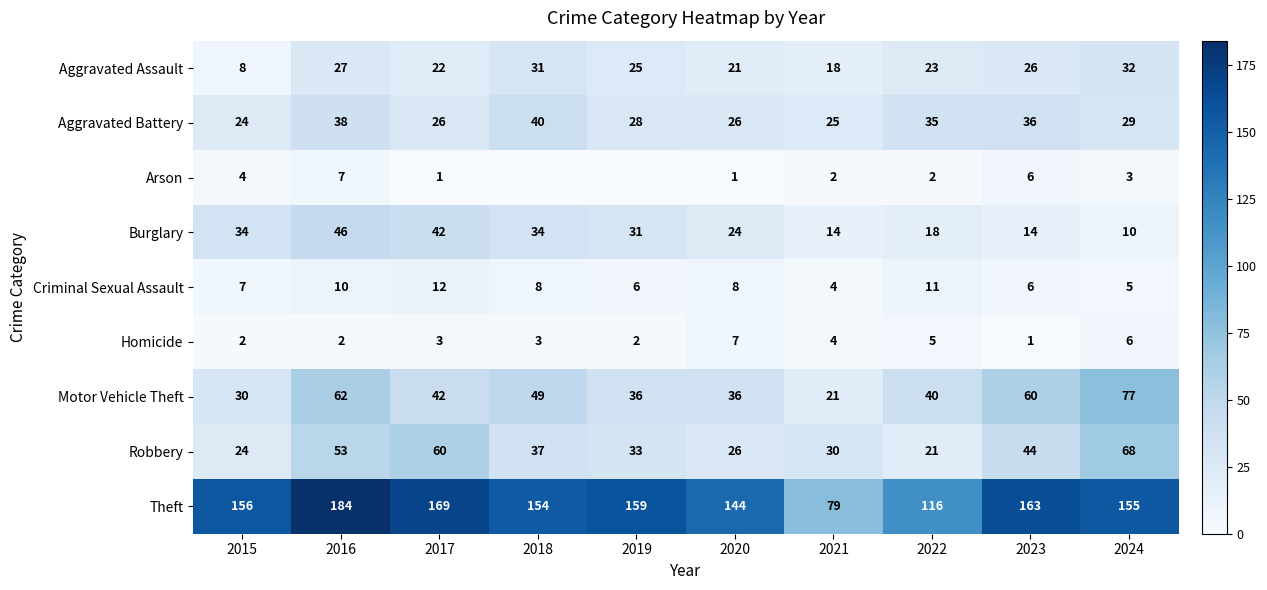

What is the spread (max minus min) of values at 2018?

154